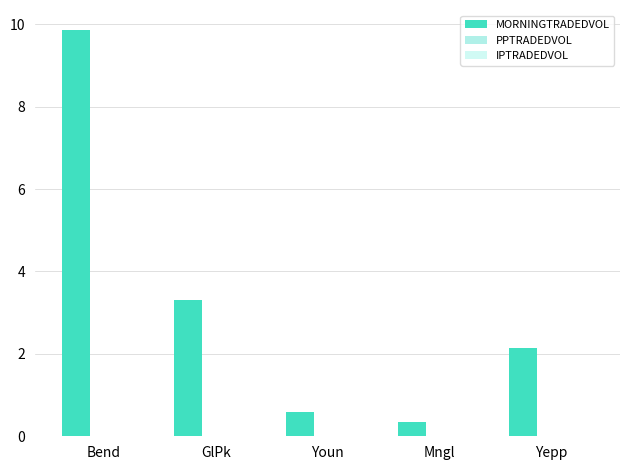

Which has a higher value, Bend or GlPk?

Bend